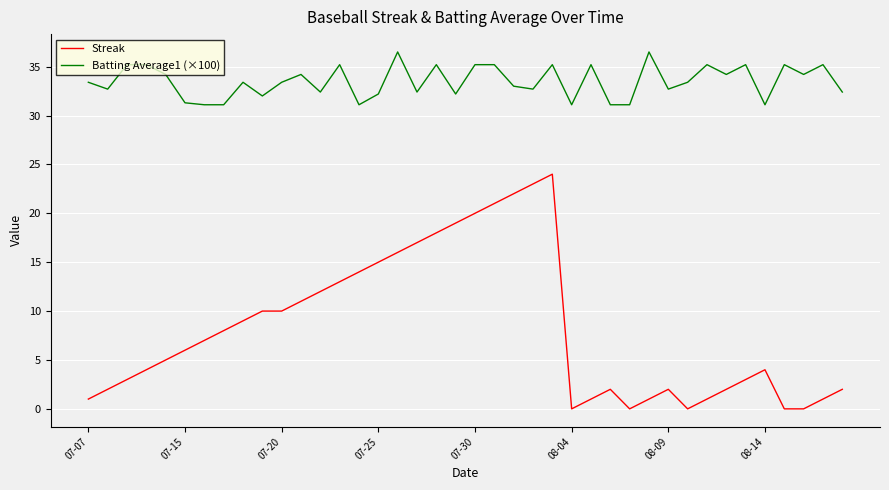

Which series has the largest total across all categories?

Batting Average1 (×100)